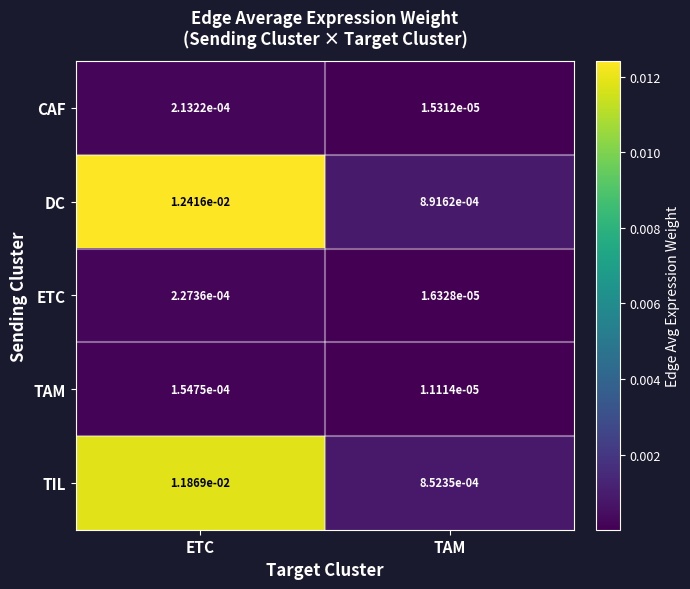

At ETC, list the series in order from smallest to largest.

TAM, CAF, ETC, TIL, DC